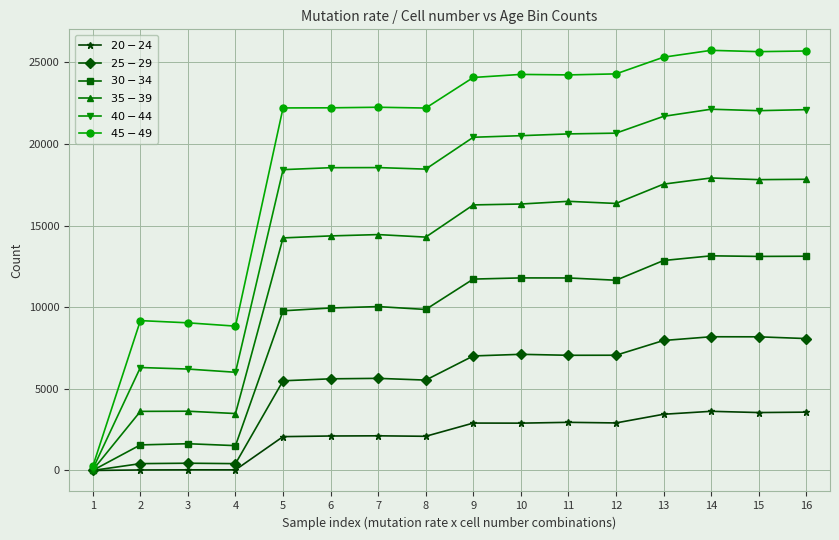

Which series has the largest range (max minus min)?

$45-49$